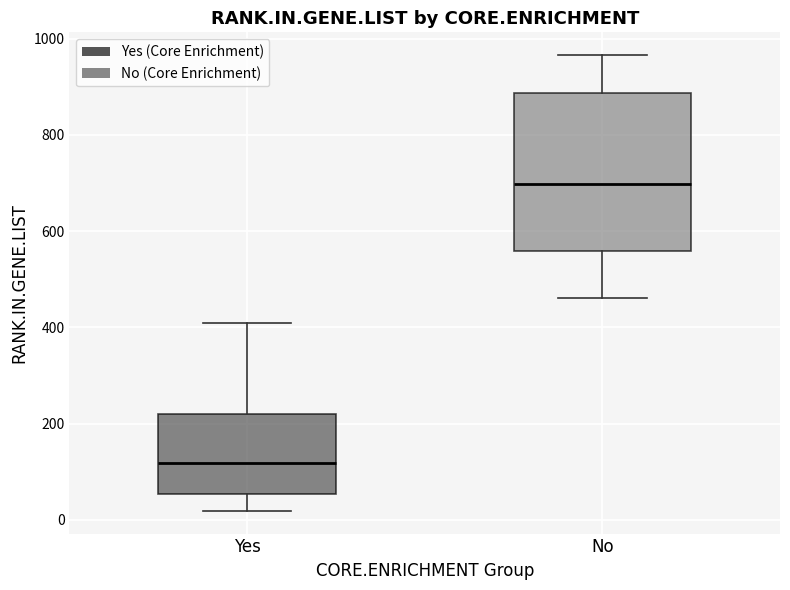

Reading left to right, read every box against the y-axis: the position of its median line, the range the box covers, and the ends of its whiskers. The values are not printed on the chart, so give them approximately, as read against the axis.

Yes: median 120, box 60 to 220, whiskers 20 to 400
No: median 700, box 560 to 880, whiskers 460 to 960